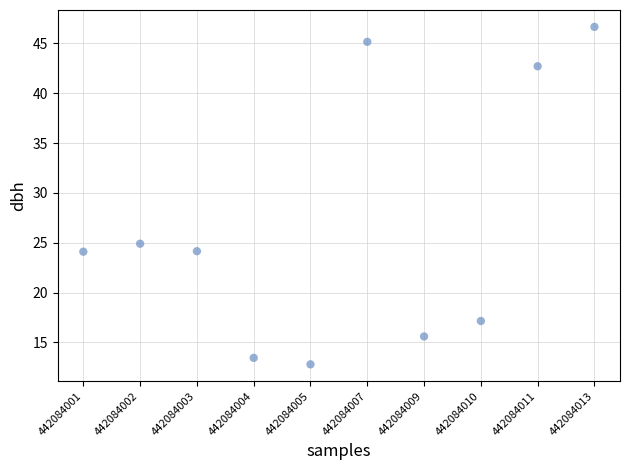

What is the average Y value?

26.7